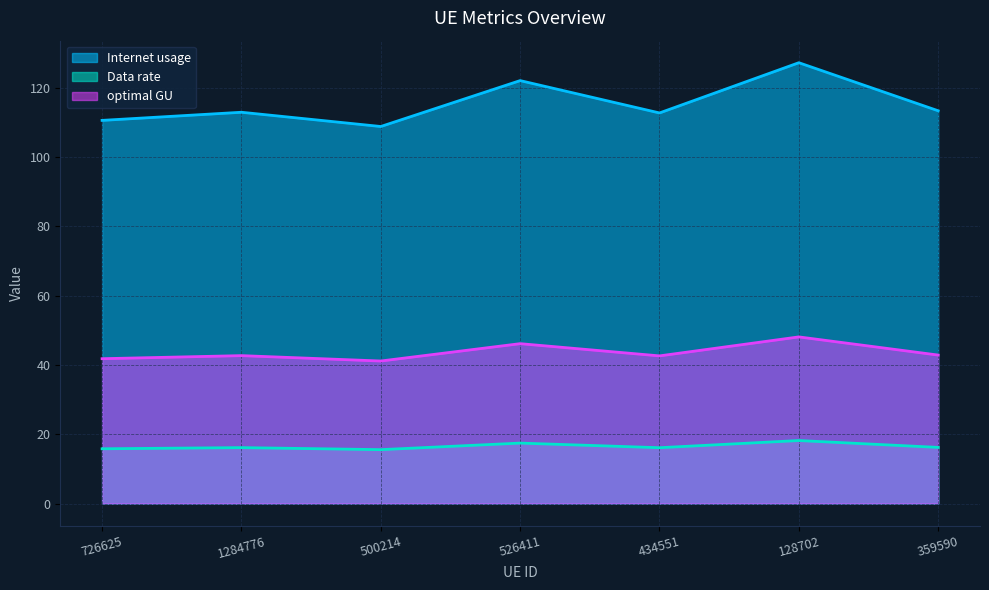

Rank the series at 1284776 from lowest to highest value.

Data rate, optimal GU, Internet usage